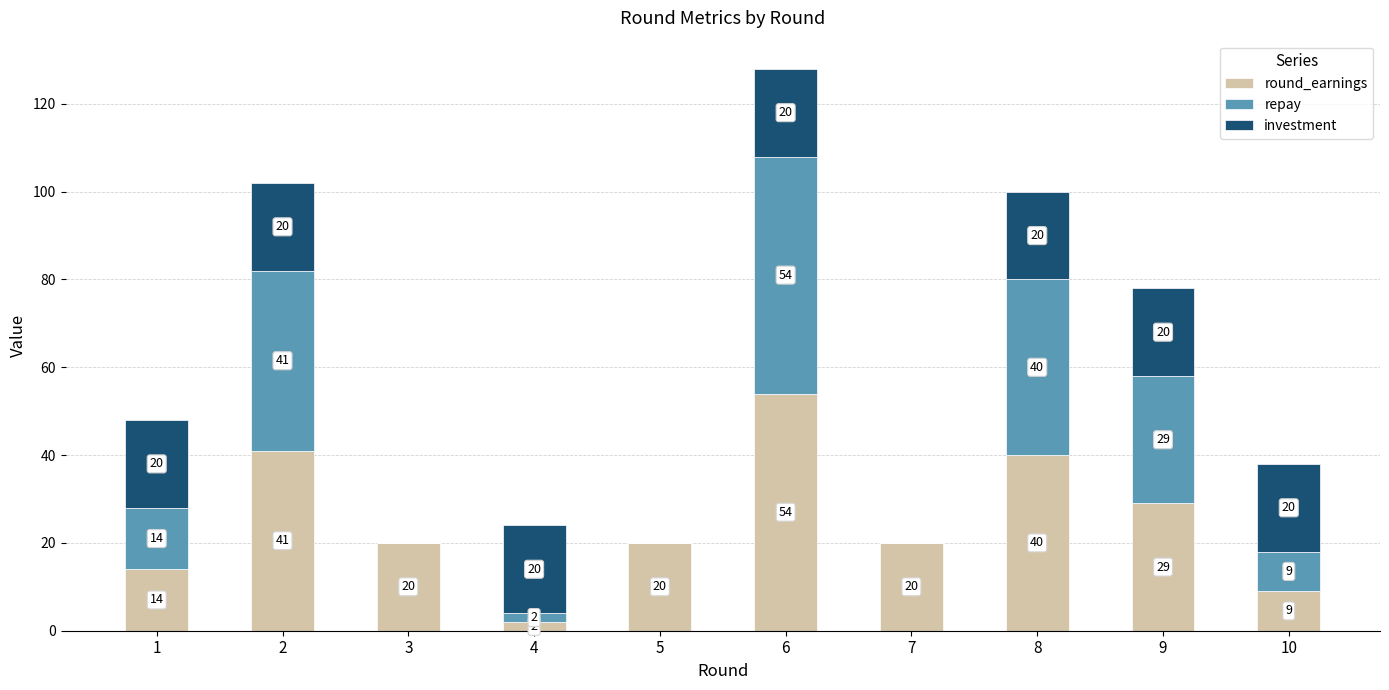

What is the total value across all series at 6?

128